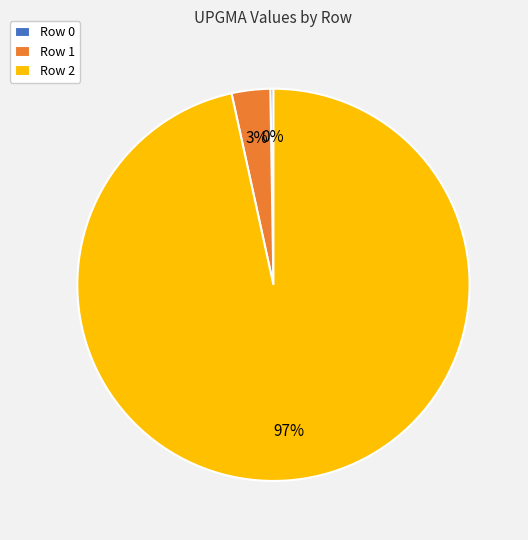

What is the largest slice in the pie chart?

Row 2